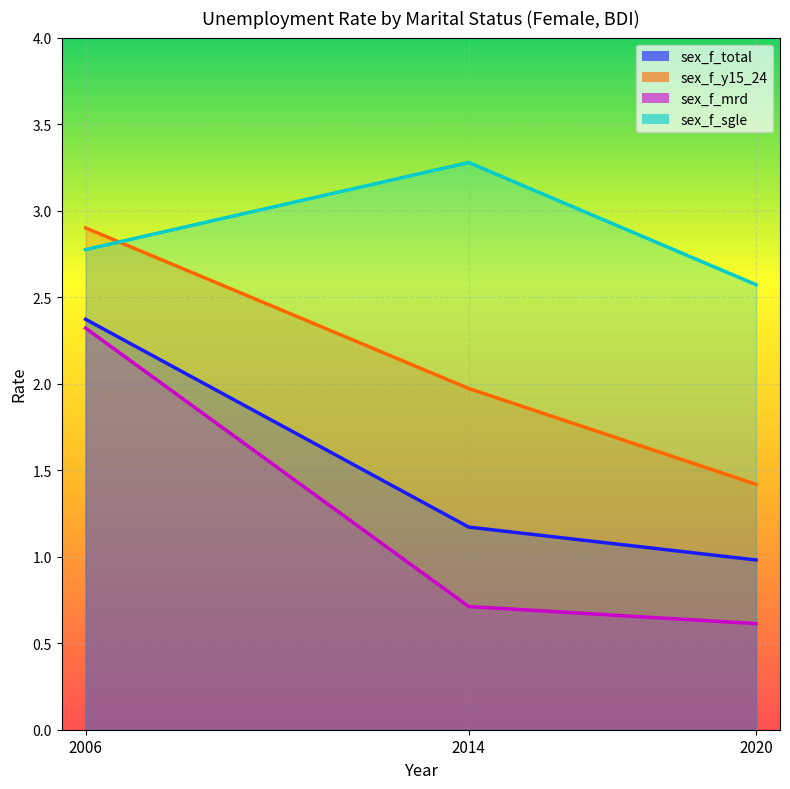

The value of sex_f_total at 2014 is 1.9. True or false?

False